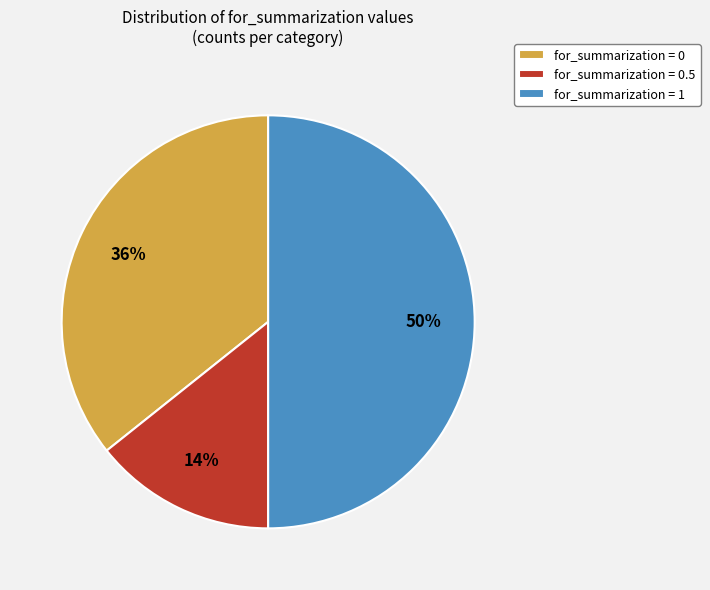

Combined, do for_summarization = 1 and for_summarization = 0.5 account for over 50%?

Yes